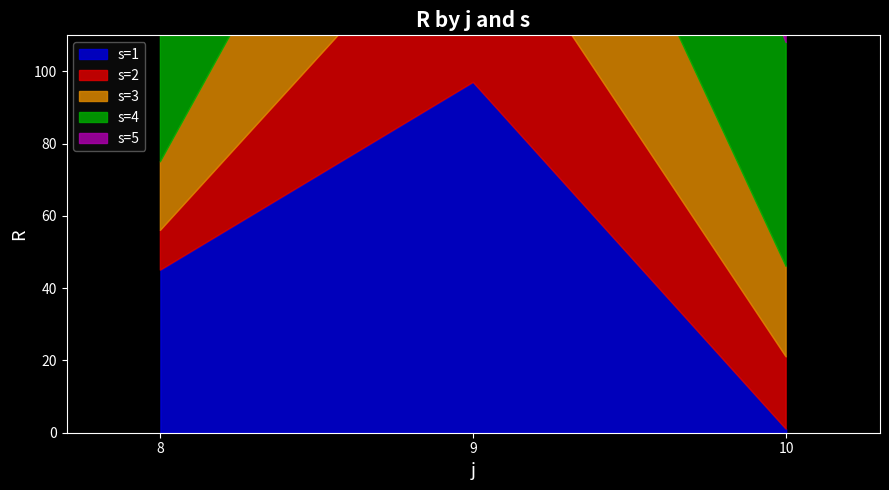

Where is s=4 nearest to the value 69?

10